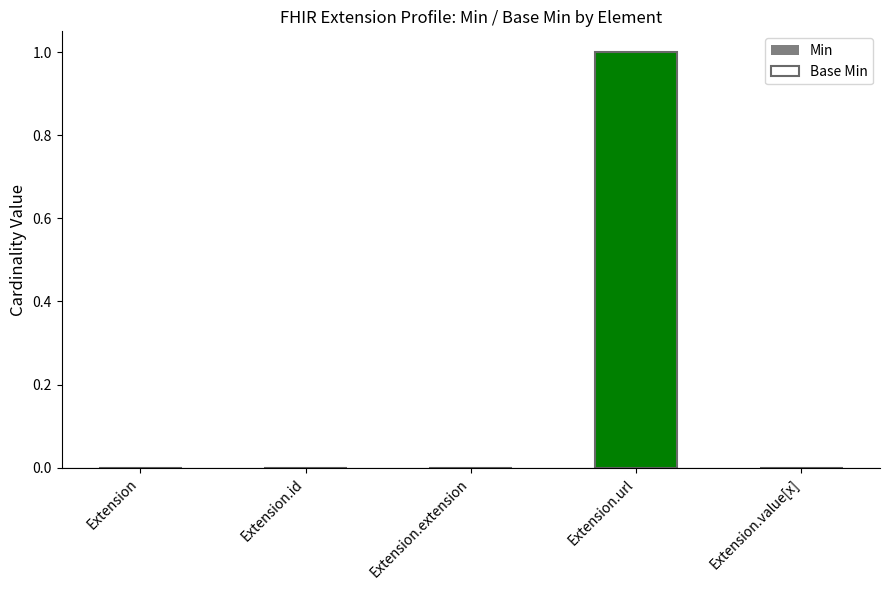

What is the difference between the Min values at Extension.url and Extension.value[x]?

1